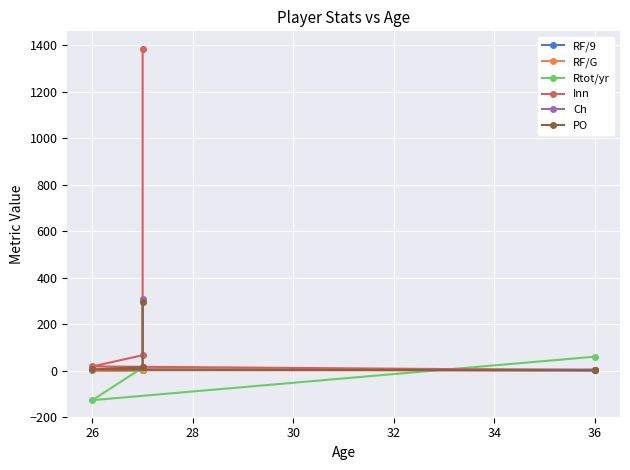

How many lines are shown in the chart?

6